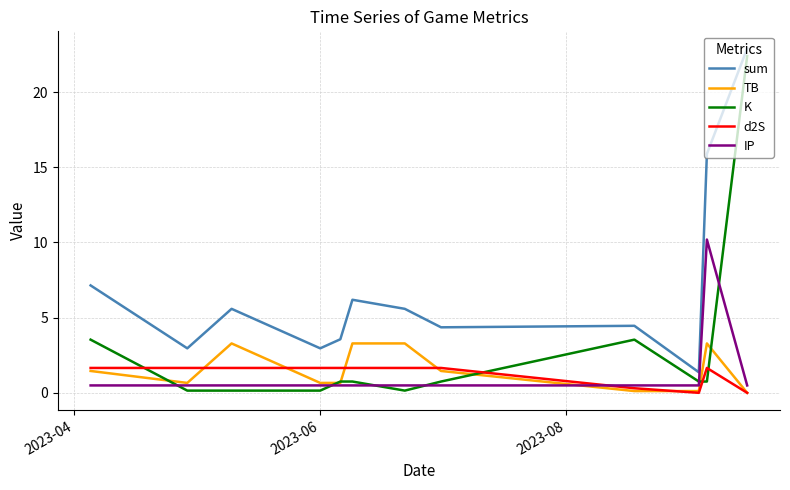

At how many categories does at least one series exceed 5?

6